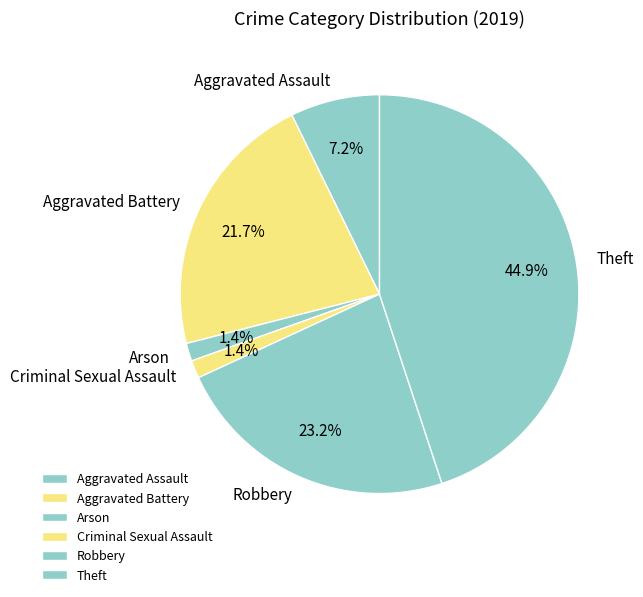

True or false: Aggravated Assault accounts for 7% of the total.

True